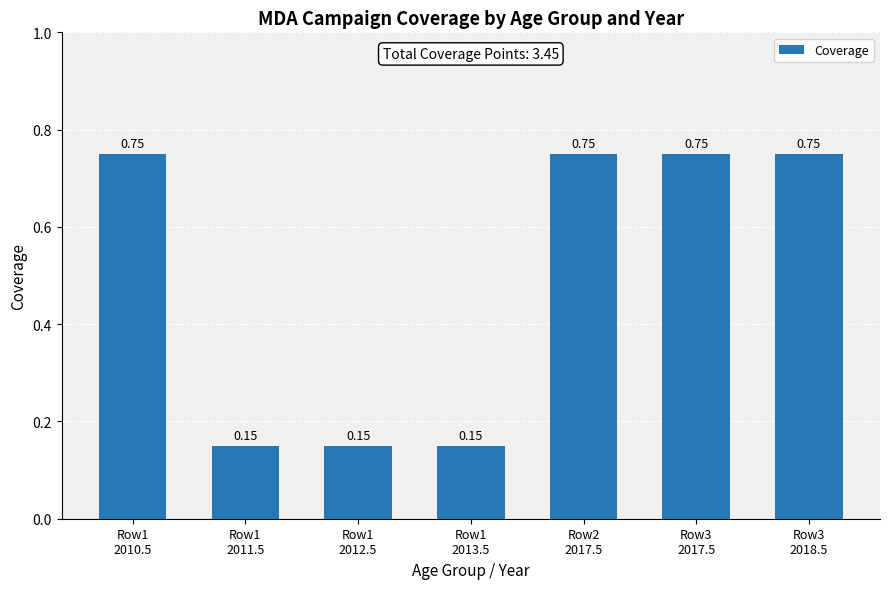

What is the average value?

0.5